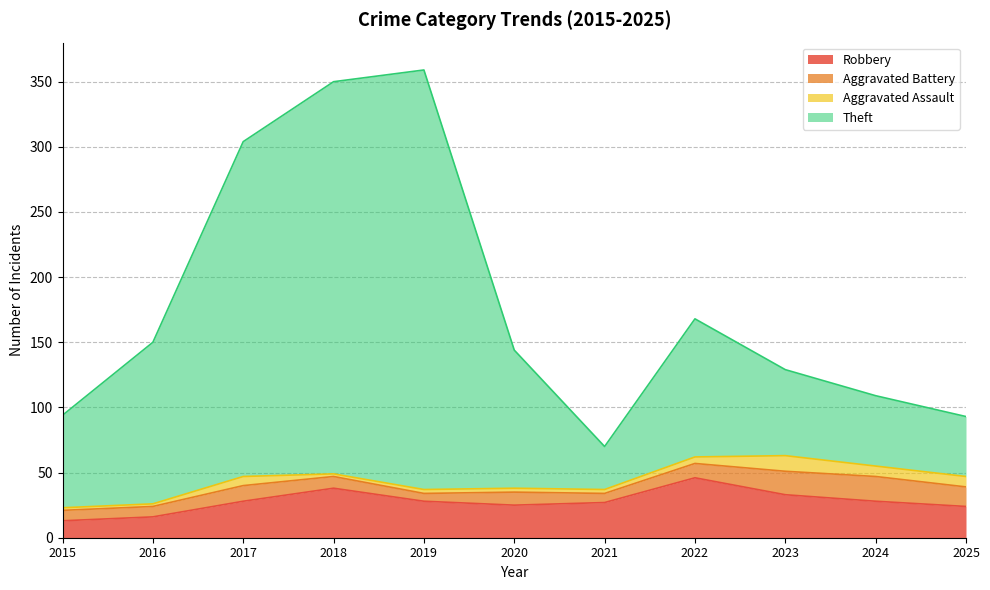

At which label does Robbery reach its peak?

2022